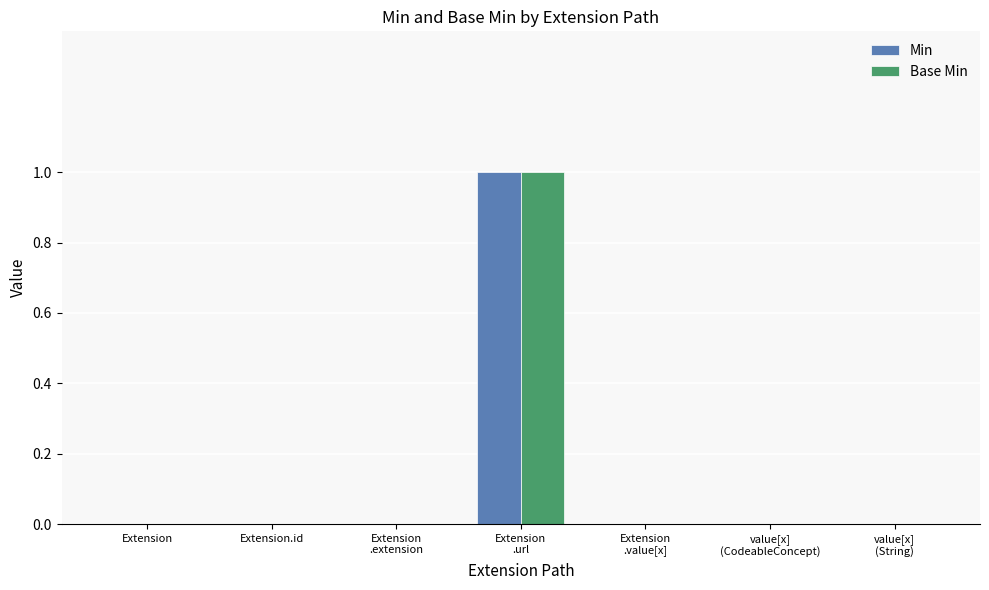

What are all the series names shown in the legend?

Min, Base Min